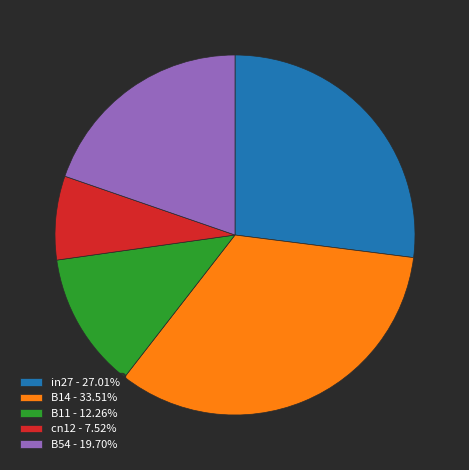

What is the smallest slice in the pie chart?

cn12